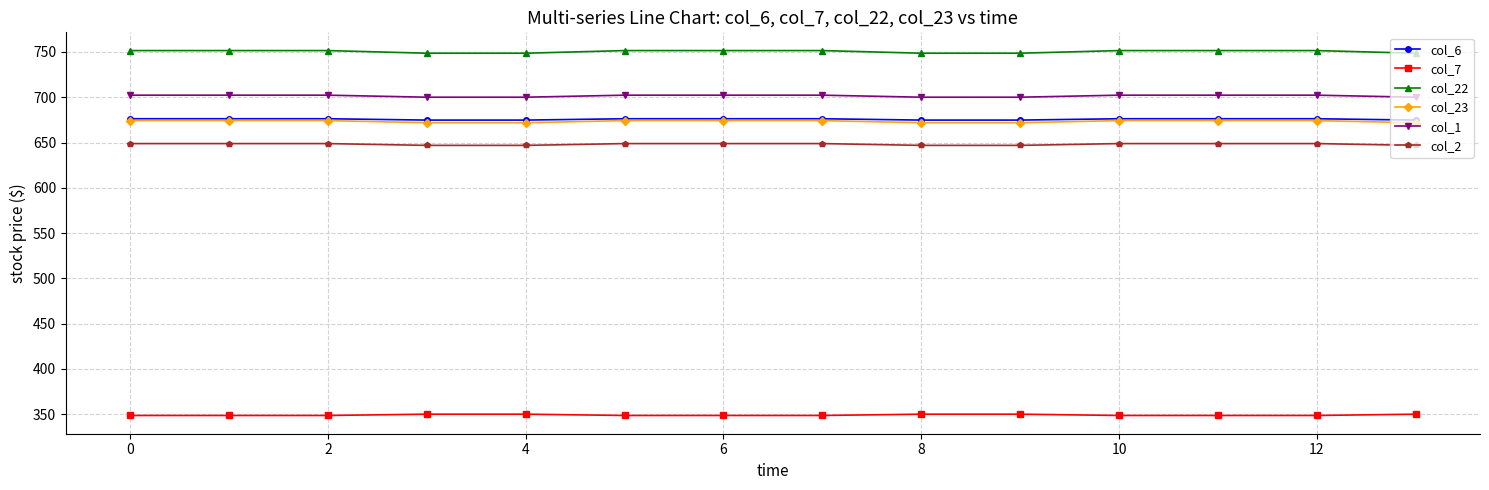

Does the chart display data point markers on the line(s)?

Yes